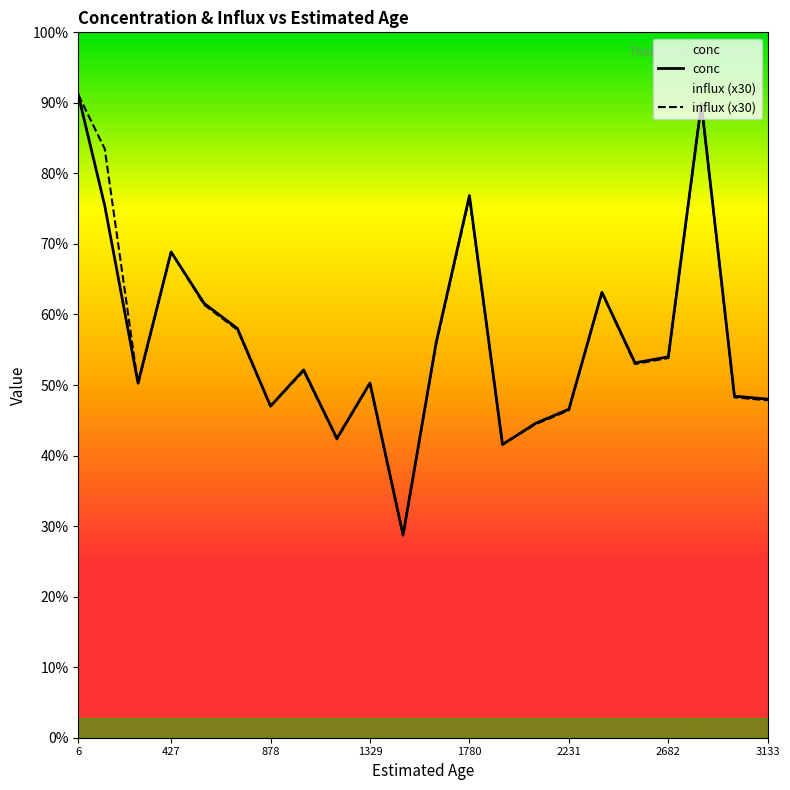

Does the chart display data point markers on the line(s)?

No